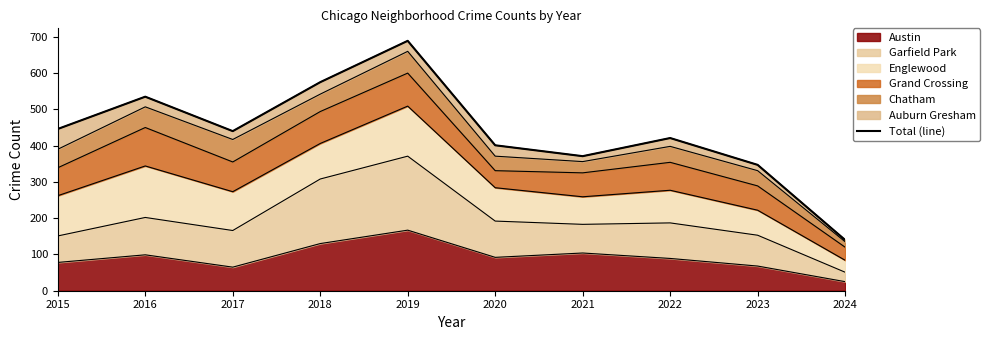

Where is the first local minimum?

2017